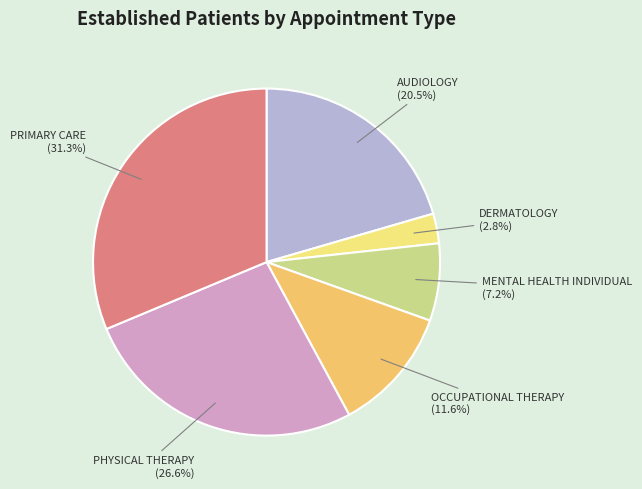

Is there any slice that represents more than half of the pie?

No